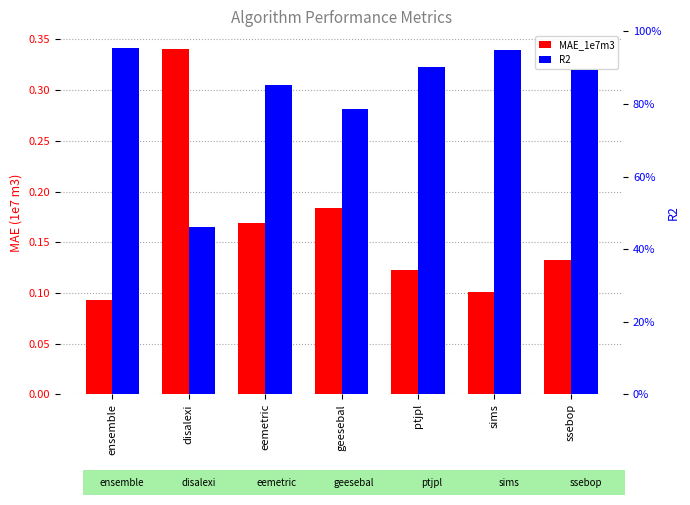

What is the label of the 7th bar from the right?

ensemble